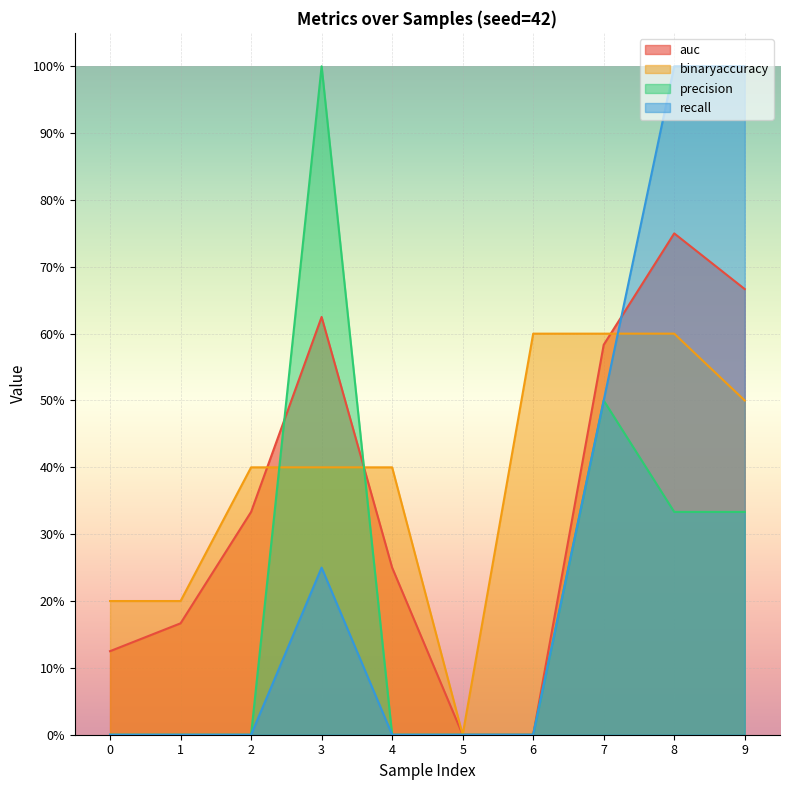

List the labels in order of recall value, largest first.

8, 9, 7, 3, 0, 1, 2, 4, 5, 6